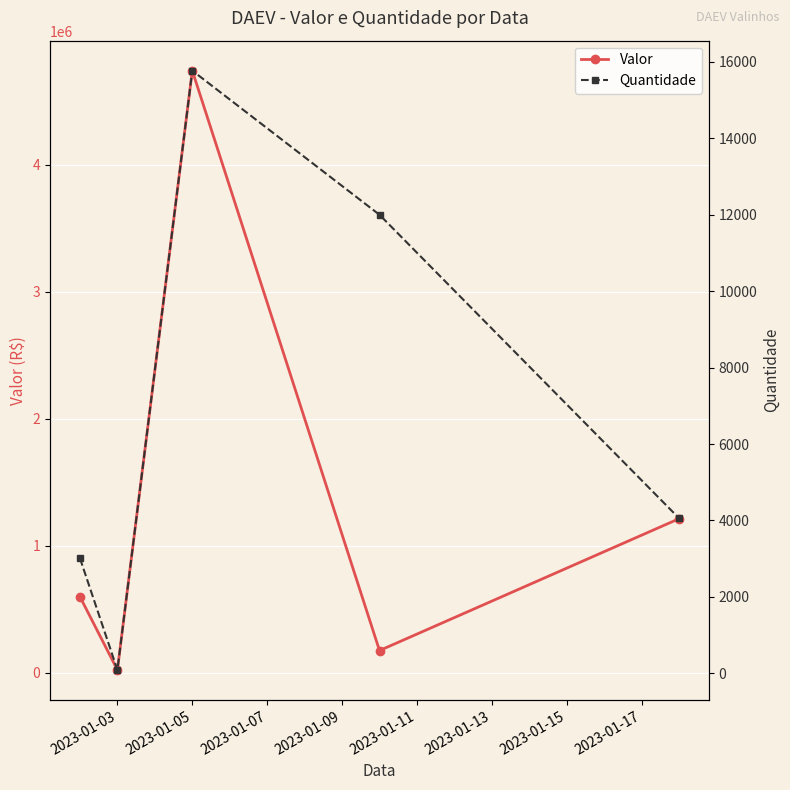

What is the difference between the maximum and second lowest values in the Quantidade series?

12762.0